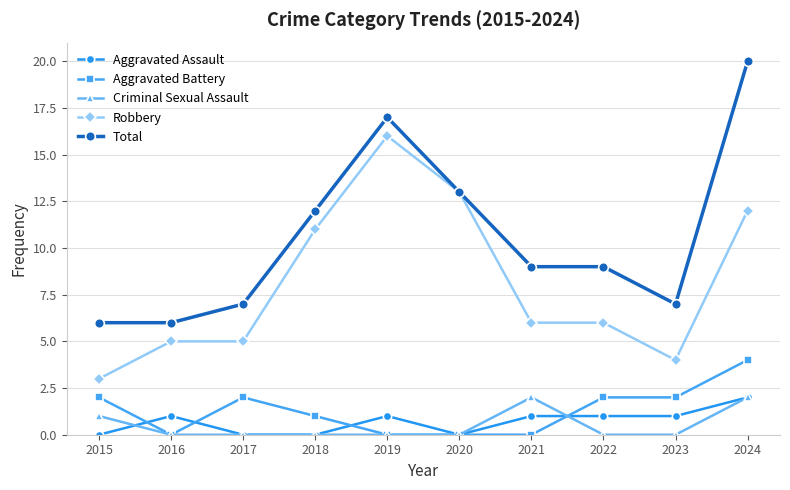

Which category has the lowest value in the Robbery series?

2015